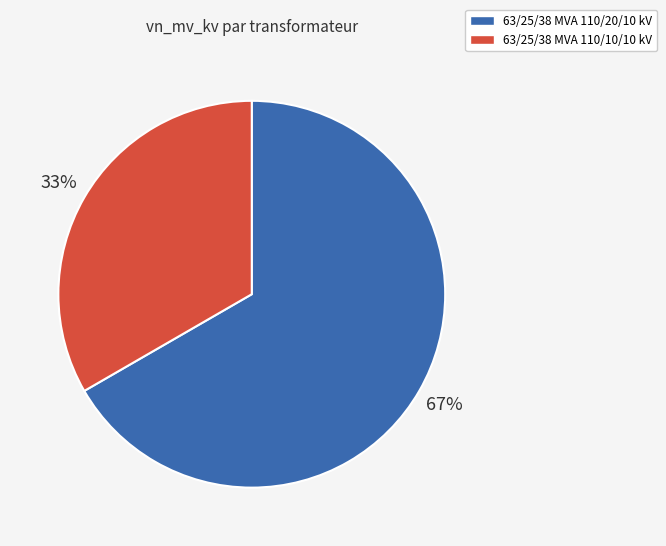

Is there any slice that represents more than half of the pie?

Yes